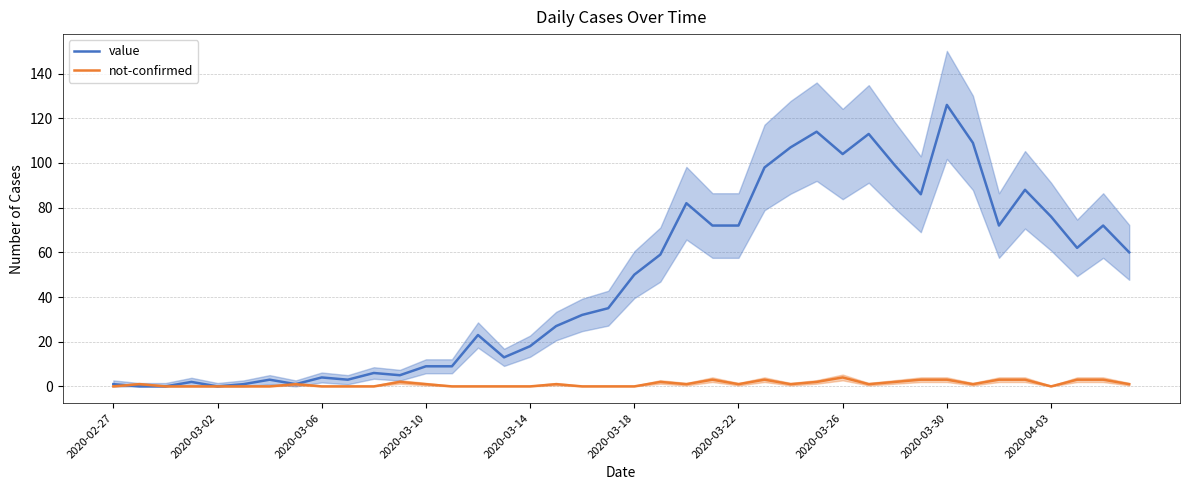

Rank the series at 10 from lowest to highest value.

not-confirmed, value